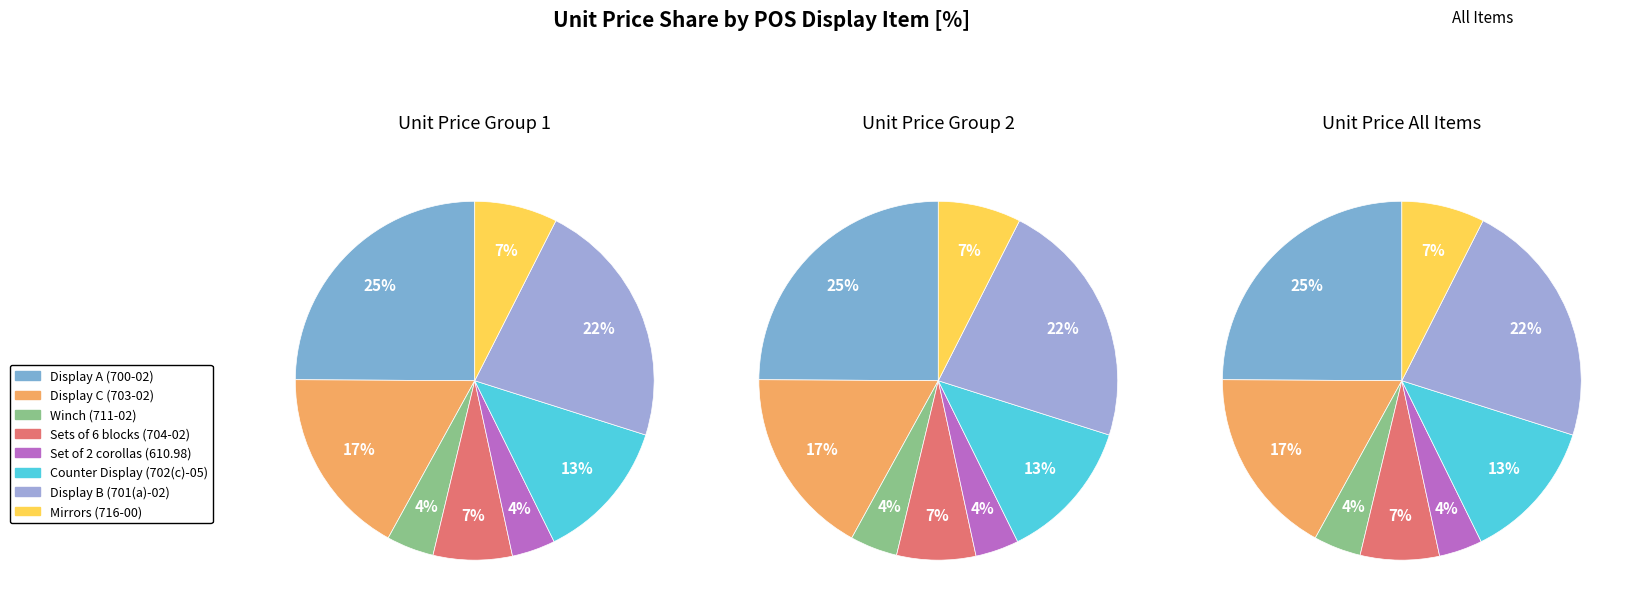

To the nearest percent, what is the average slice percentage?

12%